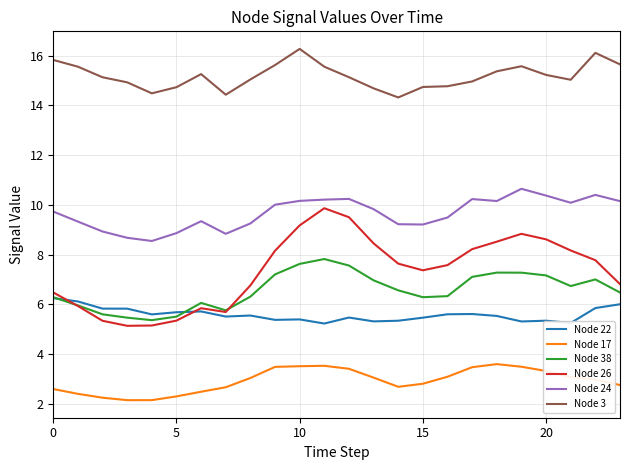

True or false: Node 17 and Node 22 cross at least once.

False